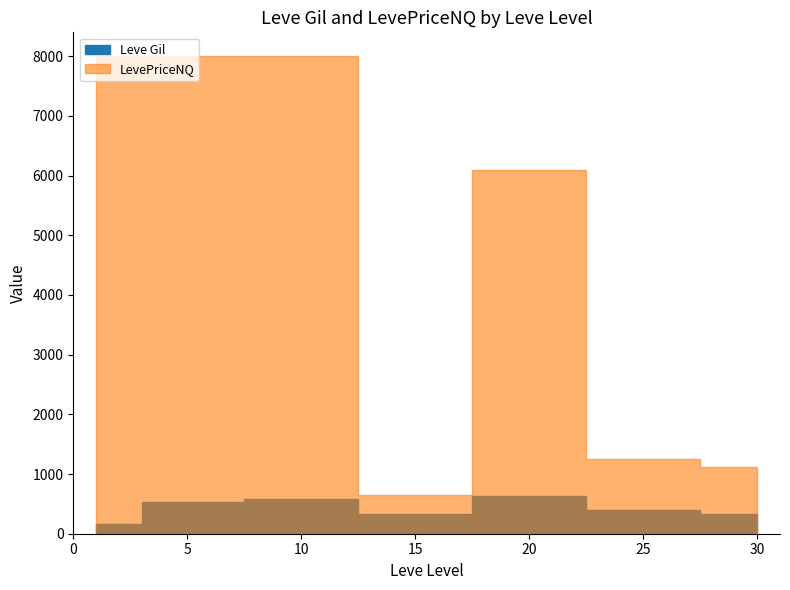

Which series has the widest spread of values?

LevePriceNQ